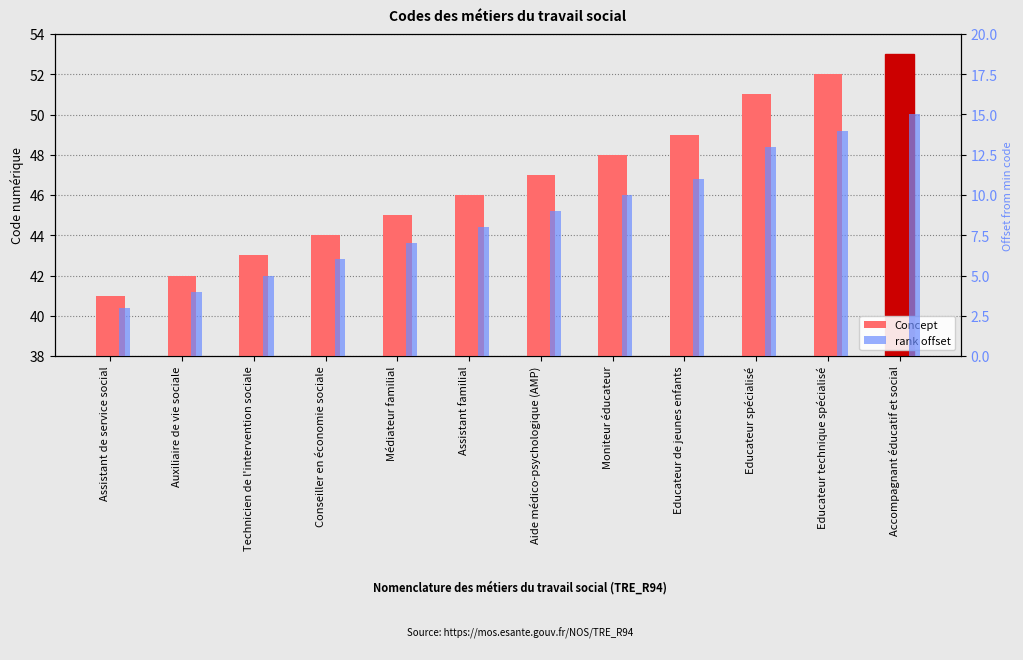

What is the difference between the maximum and minimum values in the rank offset series?

12